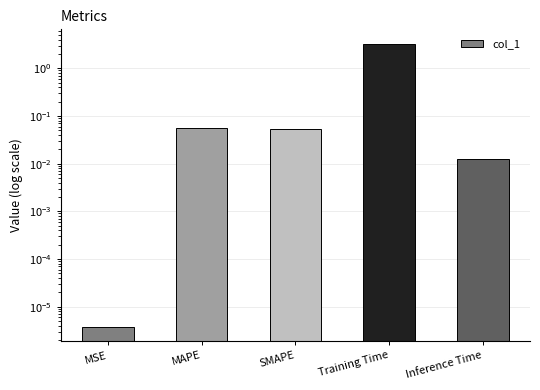

What is the label of the 2nd bar from the left?

MAPE